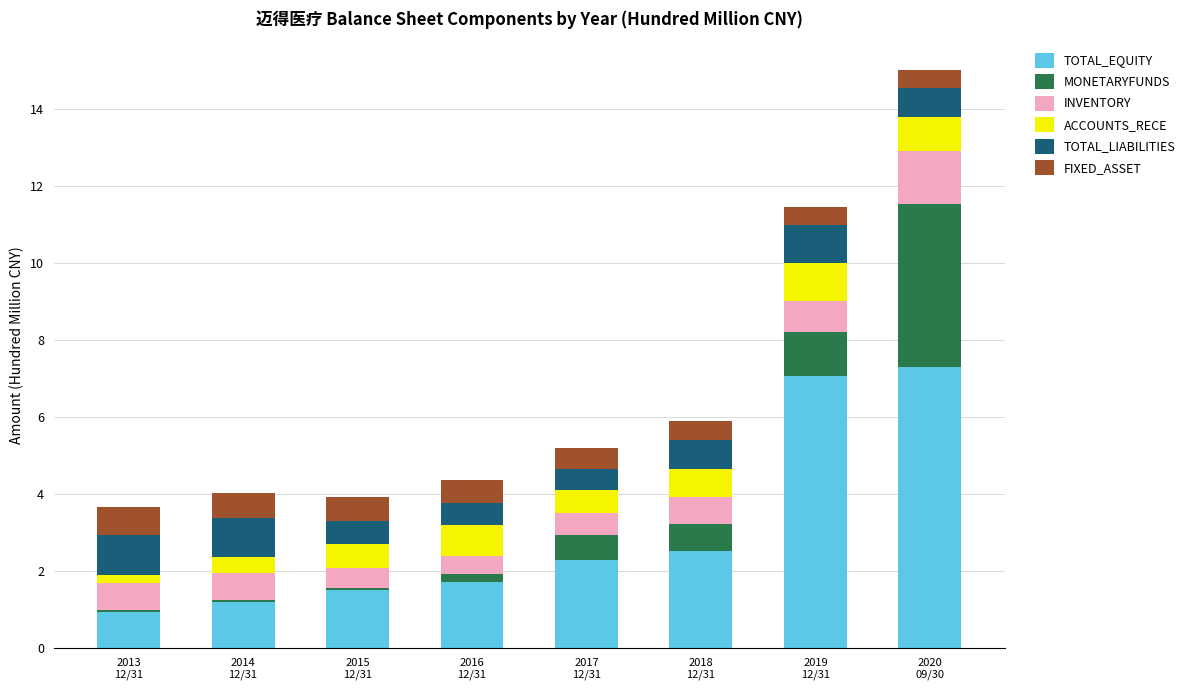

What is the maximum value for TOTAL_EQUITY?

7.3